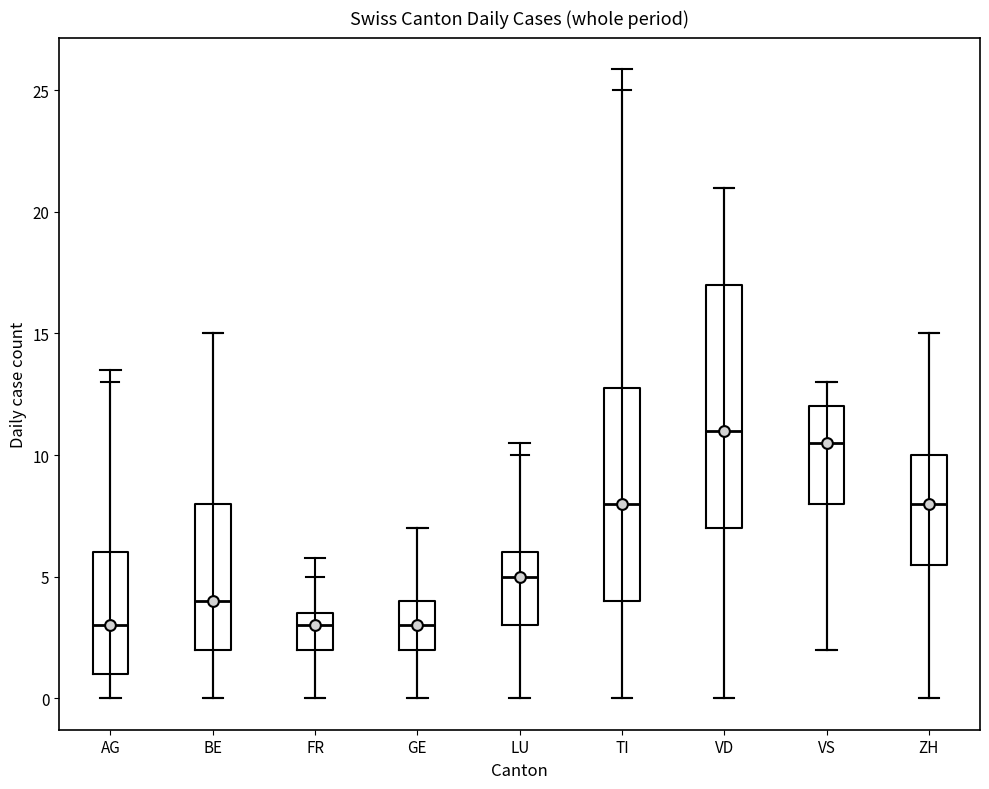

Where does the lower whisker of the box for ZH end on the y-axis? The values are not printed on the chart, so give them approximately, as read against the axis.

0.0